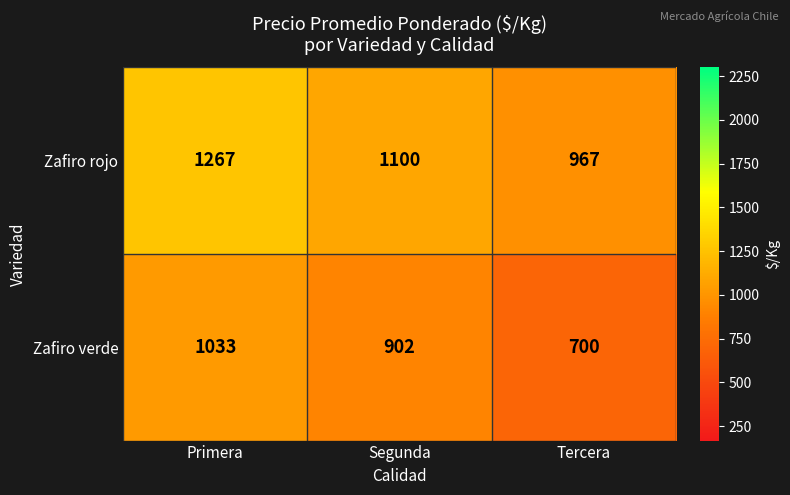

Count the Zafiro rojo values in the range 967 to 1267.

3